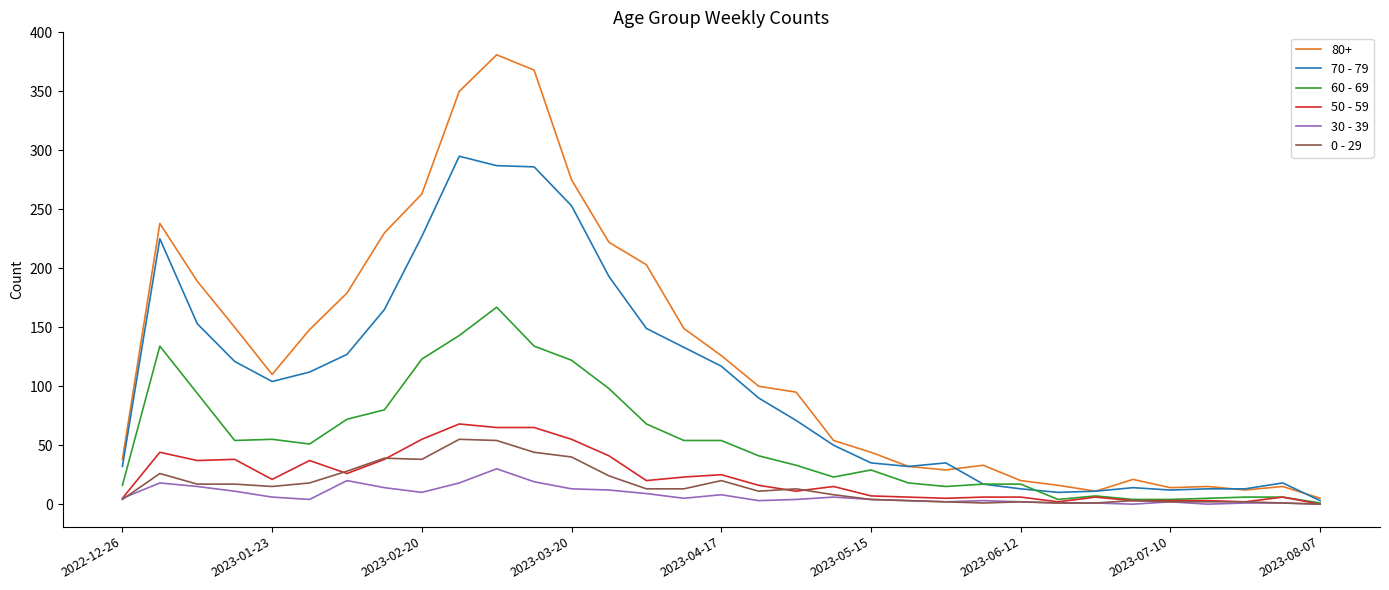

Is this an area chart (filled region under the line)?

No